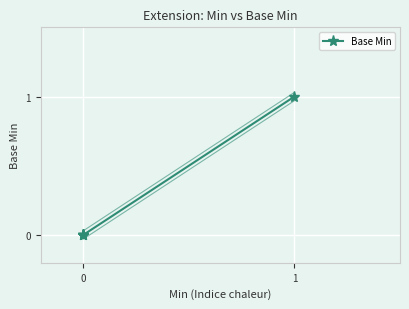

Is it true that the value at 0 is 1?

False